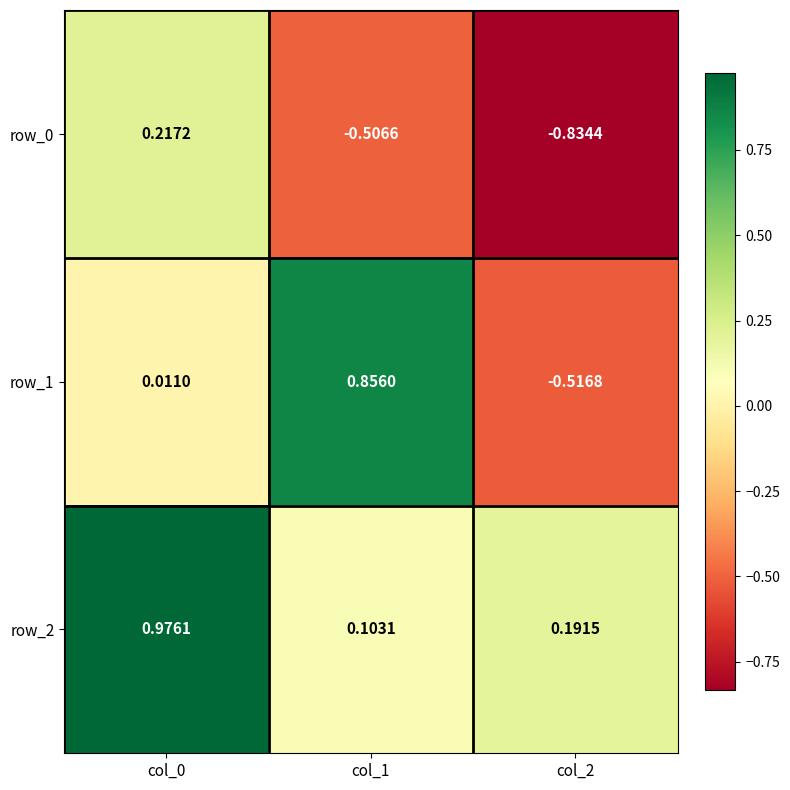

Is the value of row_1 at col_2 greater than the value of row_0 at col_1?

No